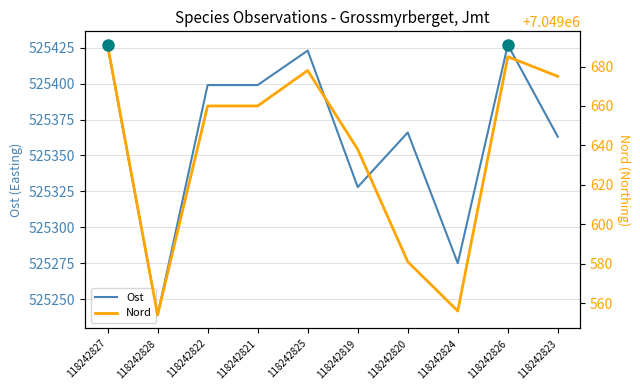

The value of Ost at 118242826 is 127212. True or false?

False